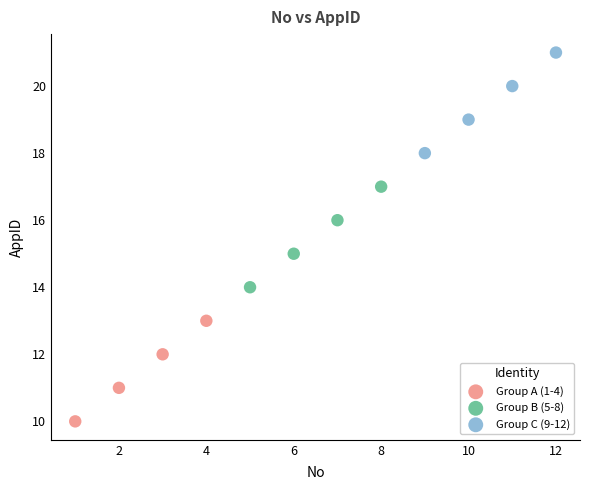

Which series contains the highest Y value?

Group C (9-12)